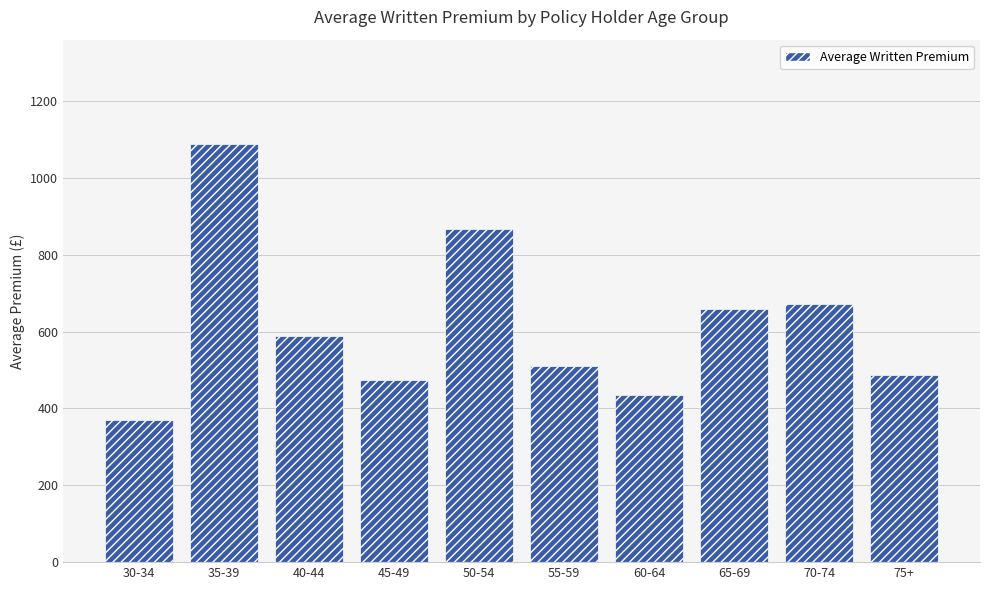

Count the number of data series in this chart.

1